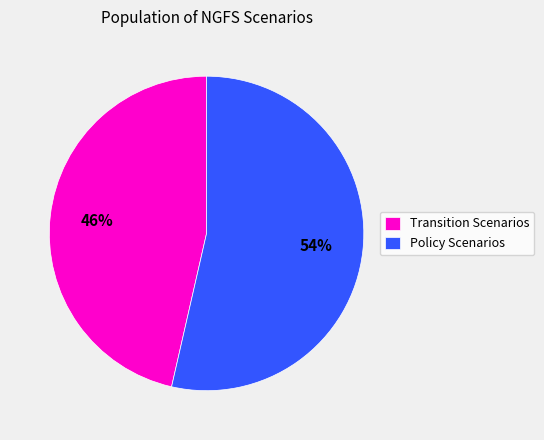

To the nearest percent, what is the average slice percentage?

50%